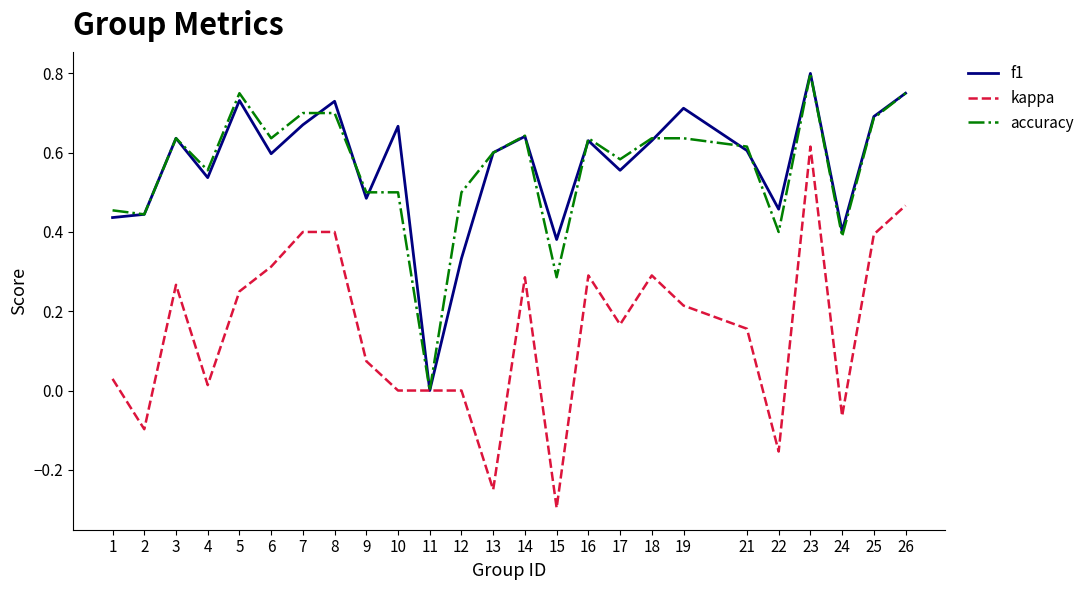

The f1 series shows 0.0 at 11. True or false?

True